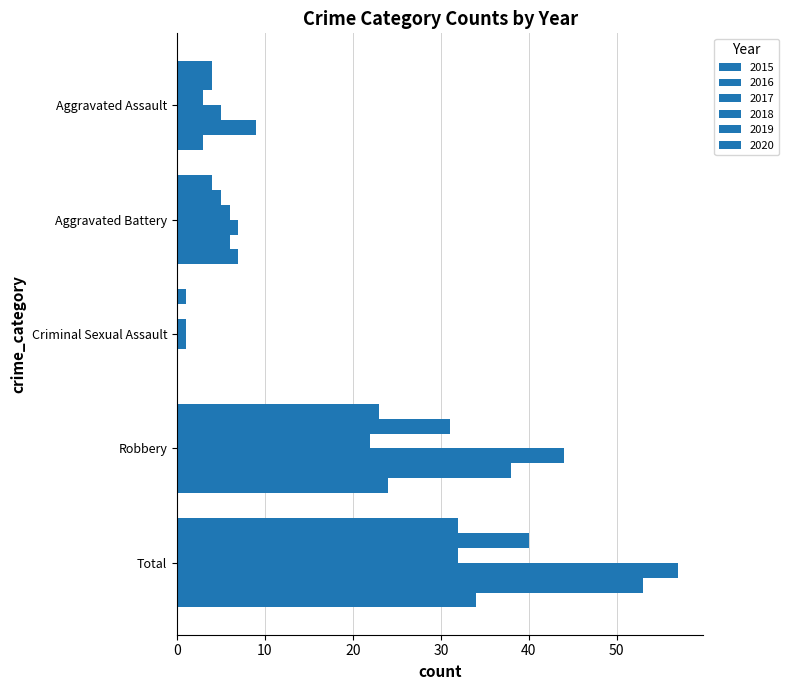

How many data points does each series have?

5